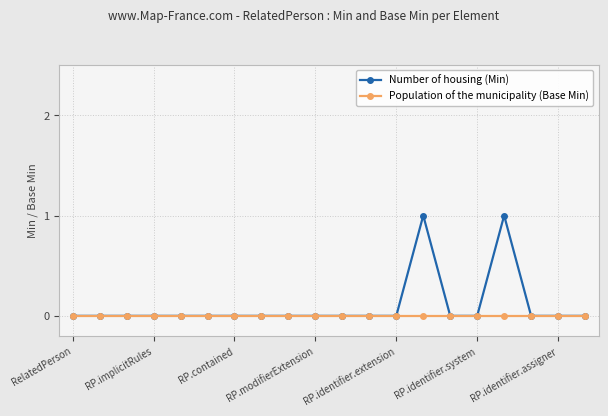

Is this an area chart (filled region under the line)?

No